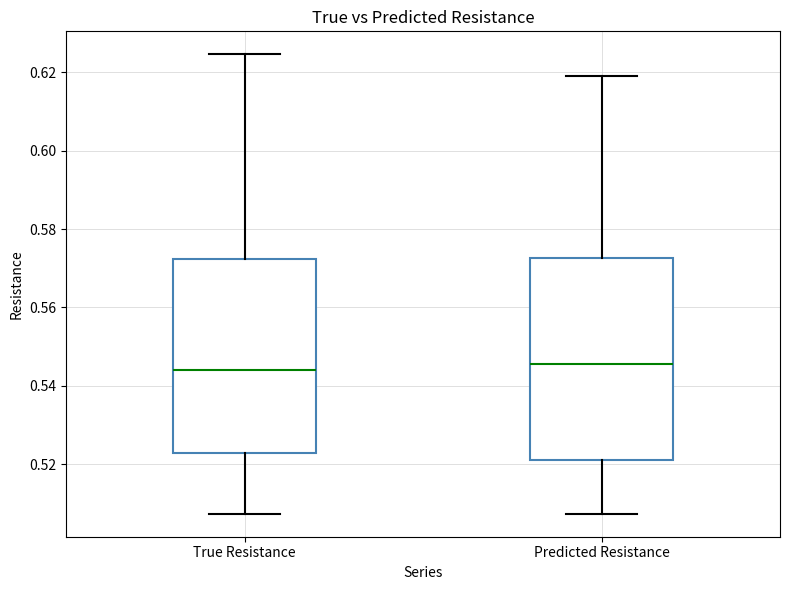

Reading left to right, transcribe this box plot: for each box, give where its median line is, the range the box spans, and where its two whiskers end, as read against the y-axis. The values are not printed on the chart, so give them approximately, as read against the axis.

True Resistance: median 0.544, box 0.522 to 0.572, whiskers 0.508 to 0.624
Predicted Resistance: median 0.546, box 0.522 to 0.572, whiskers 0.508 to 0.620